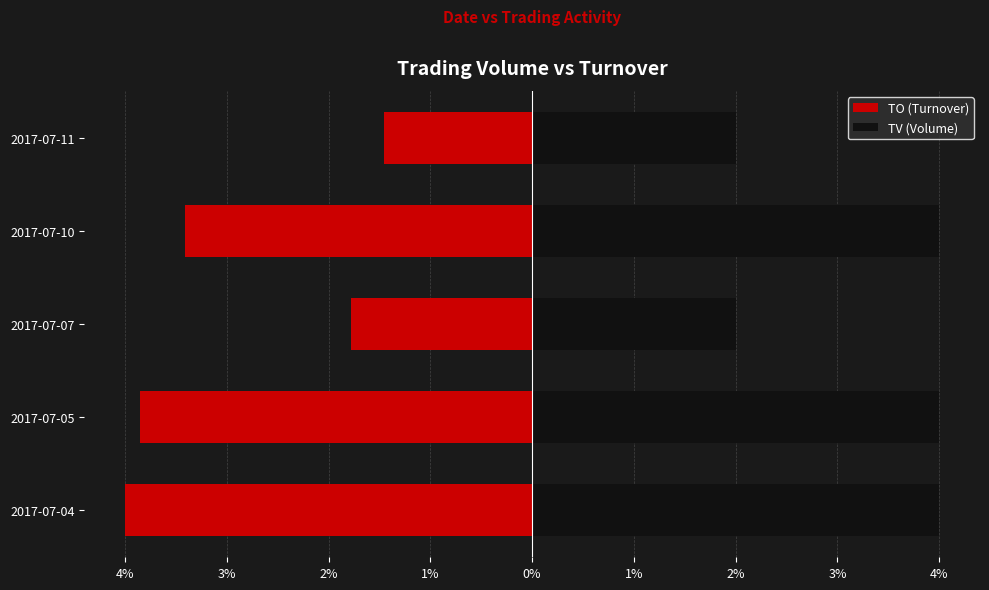

Rank the series at 1% from lowest to highest value.

TO (Turnover), TV (Volume)